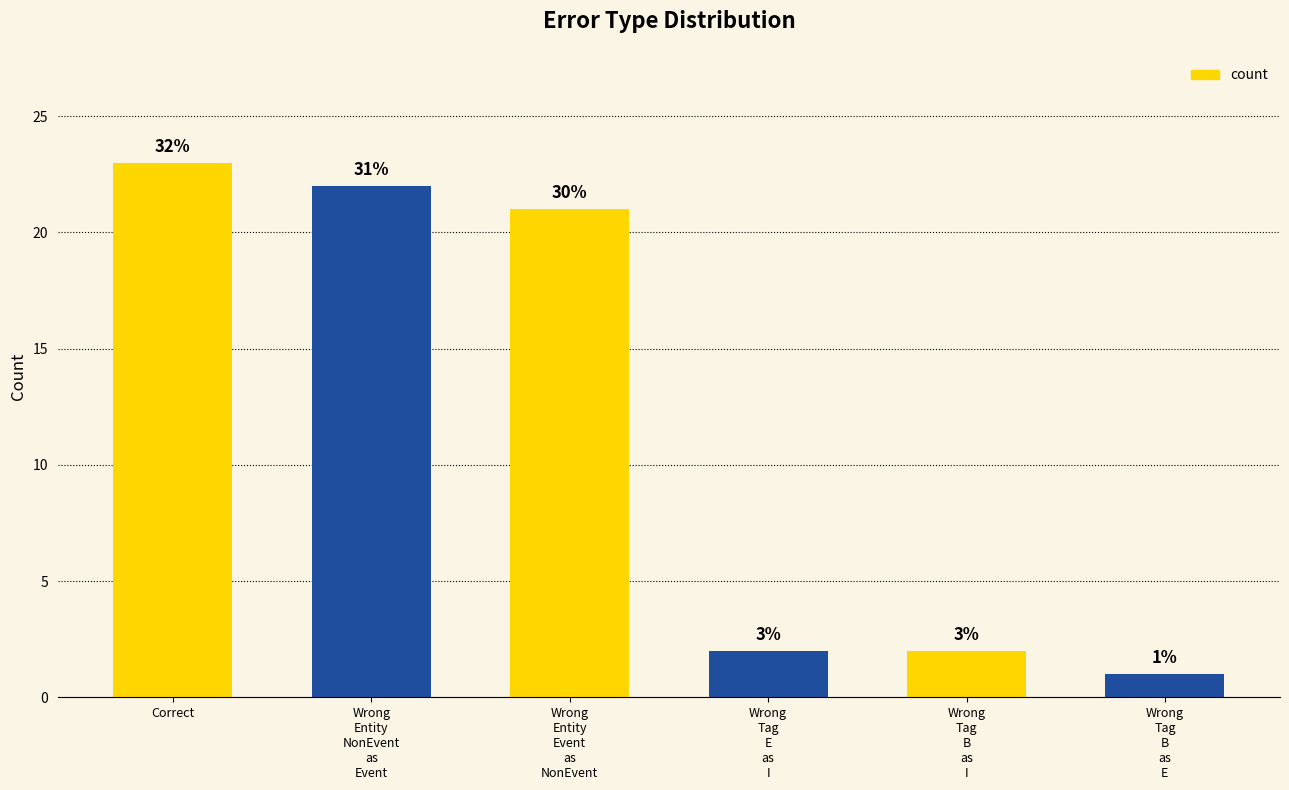

The chart shows a value of 14 at Wrong_Entity_NonEvent_as_Event. True or false?

False